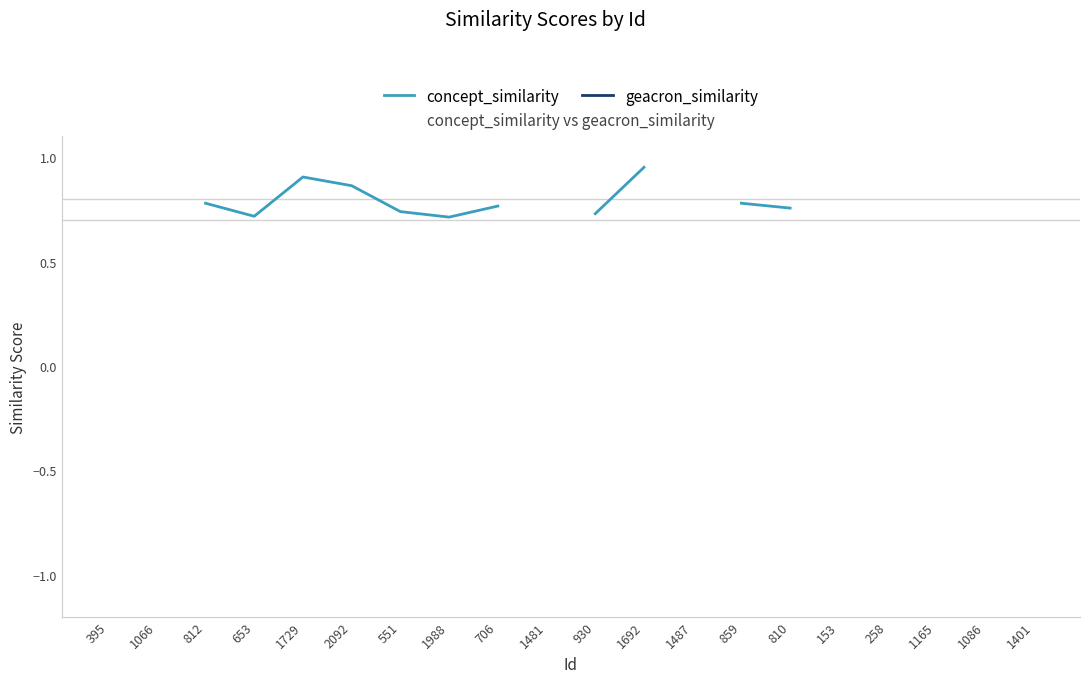

True or false: geacron_similarity and concept_similarity cross at least once.

False